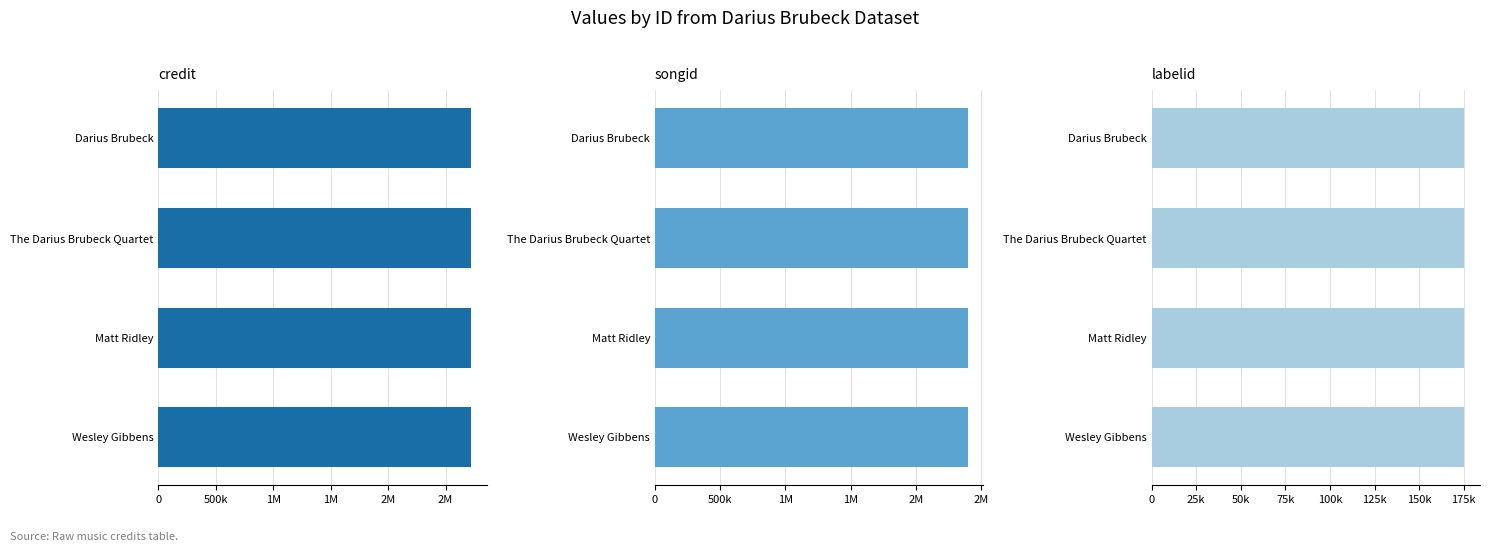

Rank the series at 1984742 from lowest to highest value.

labelid, songid, credit